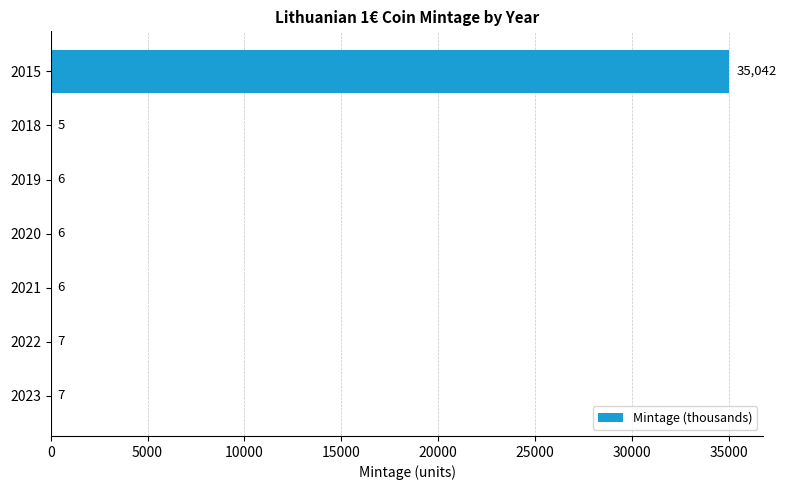

Reading top to bottom, what are all the values shown in this chart?

2015=35042	2018=5	2019=6	2020=6	2021=6	2022=7	2023=7